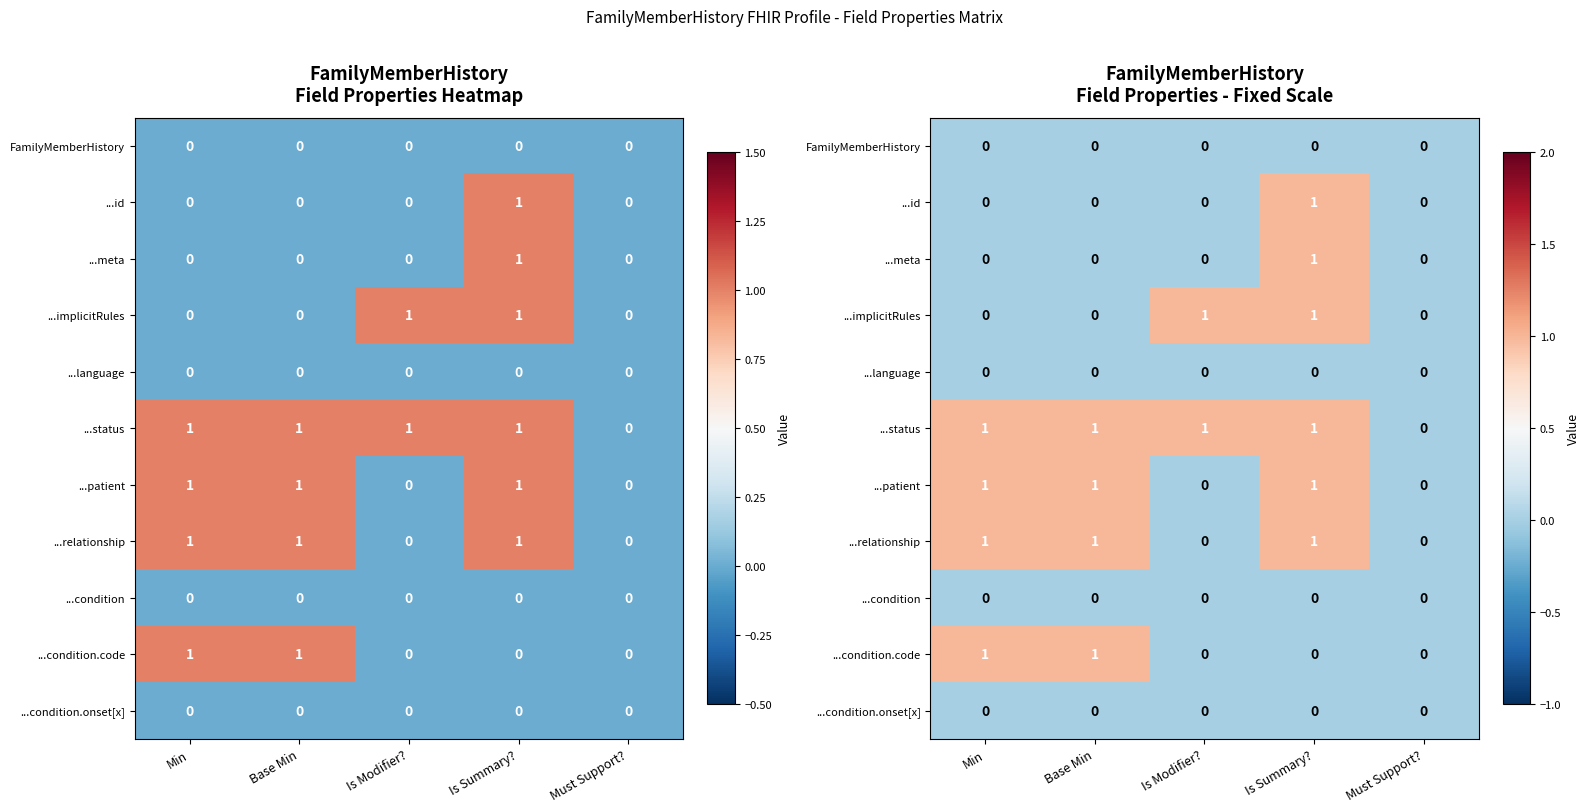

Rank the series by their maximum value, from highest to lowest.

...id, ...meta, ...implicitRules, ...status, ...patient, ...relationship, ...condition.code, FamilyMemberHistory, ...language, ...condition, ...condition.onset[x]